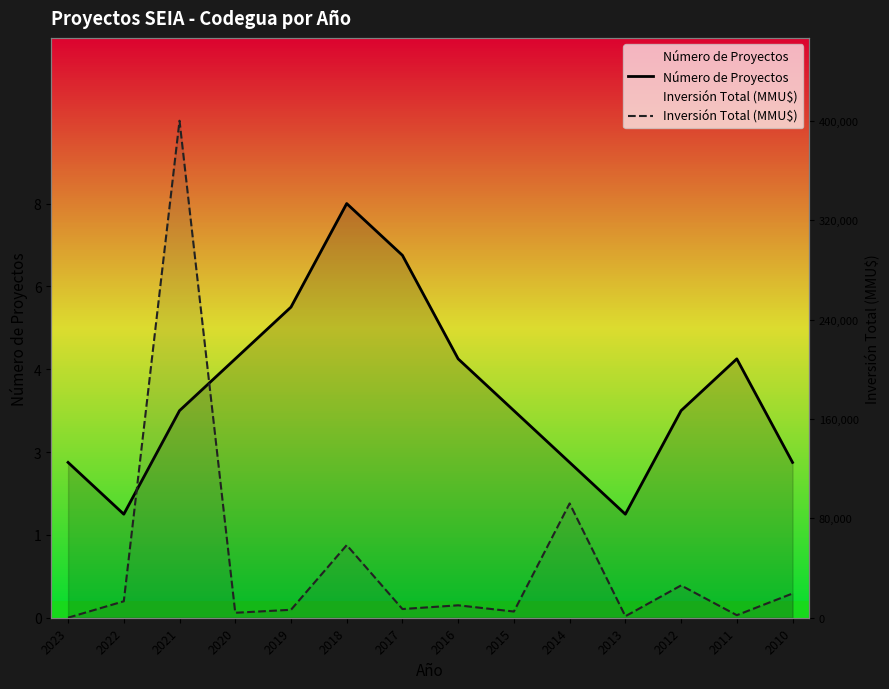

How many interior local valleys does the Número de Proyectos series have?

2